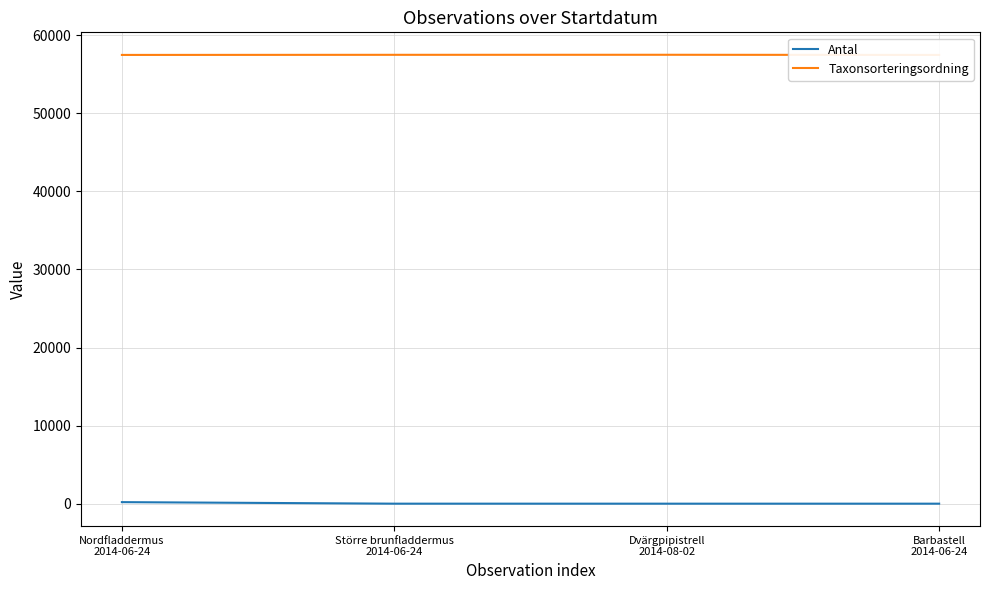

Where does the Antal series first go above 2?

Nordfladdermus
2014-06-24